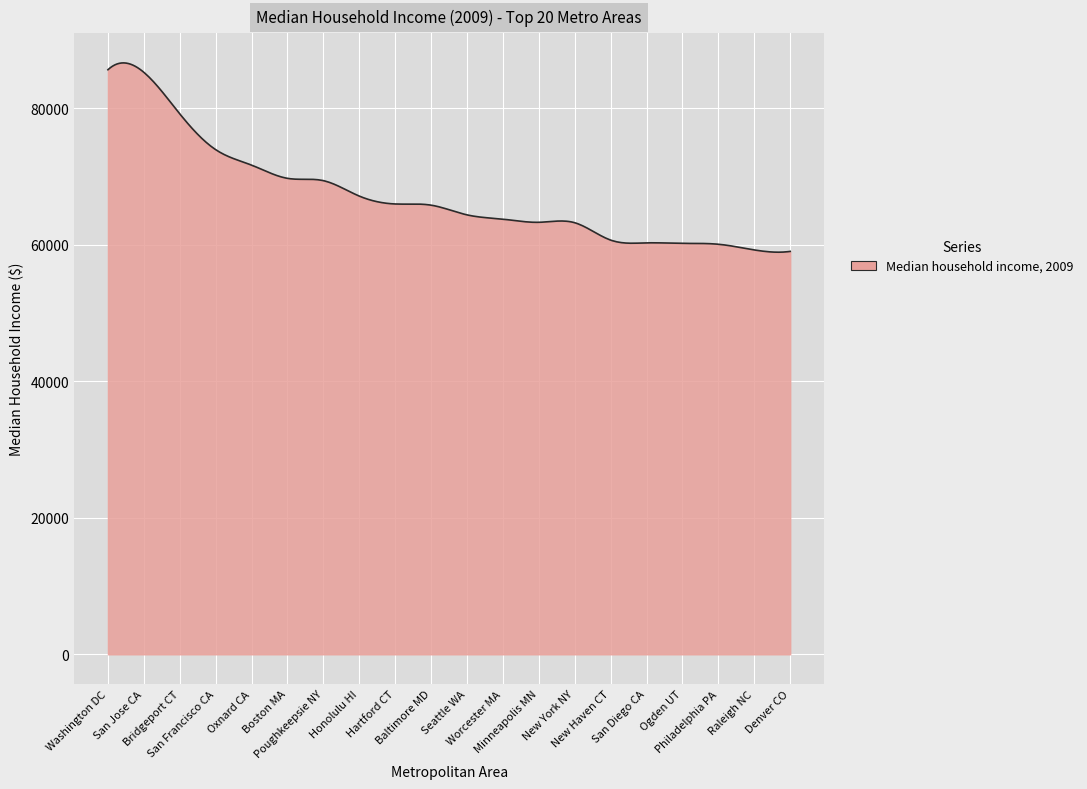

What is the average value?

67171.6